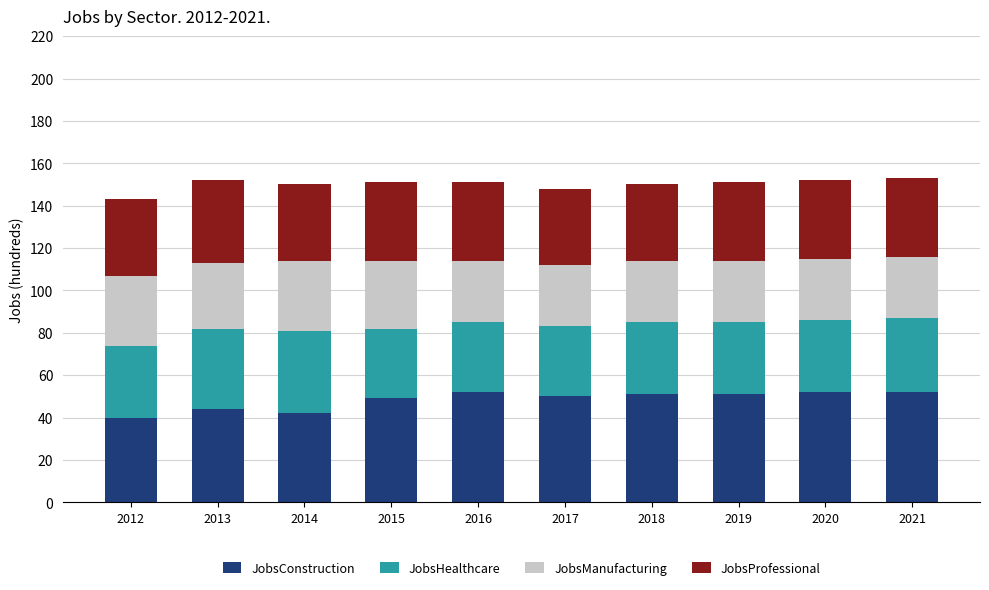

What is the average value of the JobsConstruction series?

48